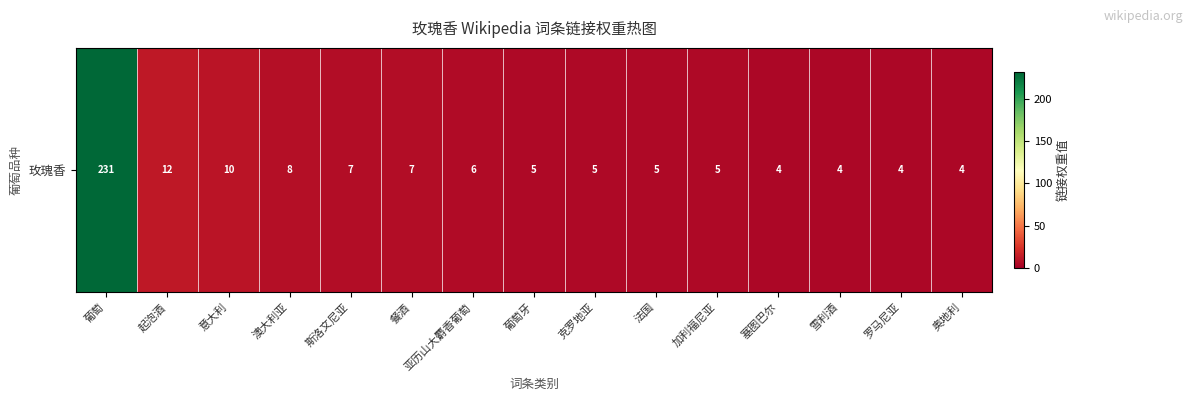

Which label corresponds to the largest value in the chart?

葡萄